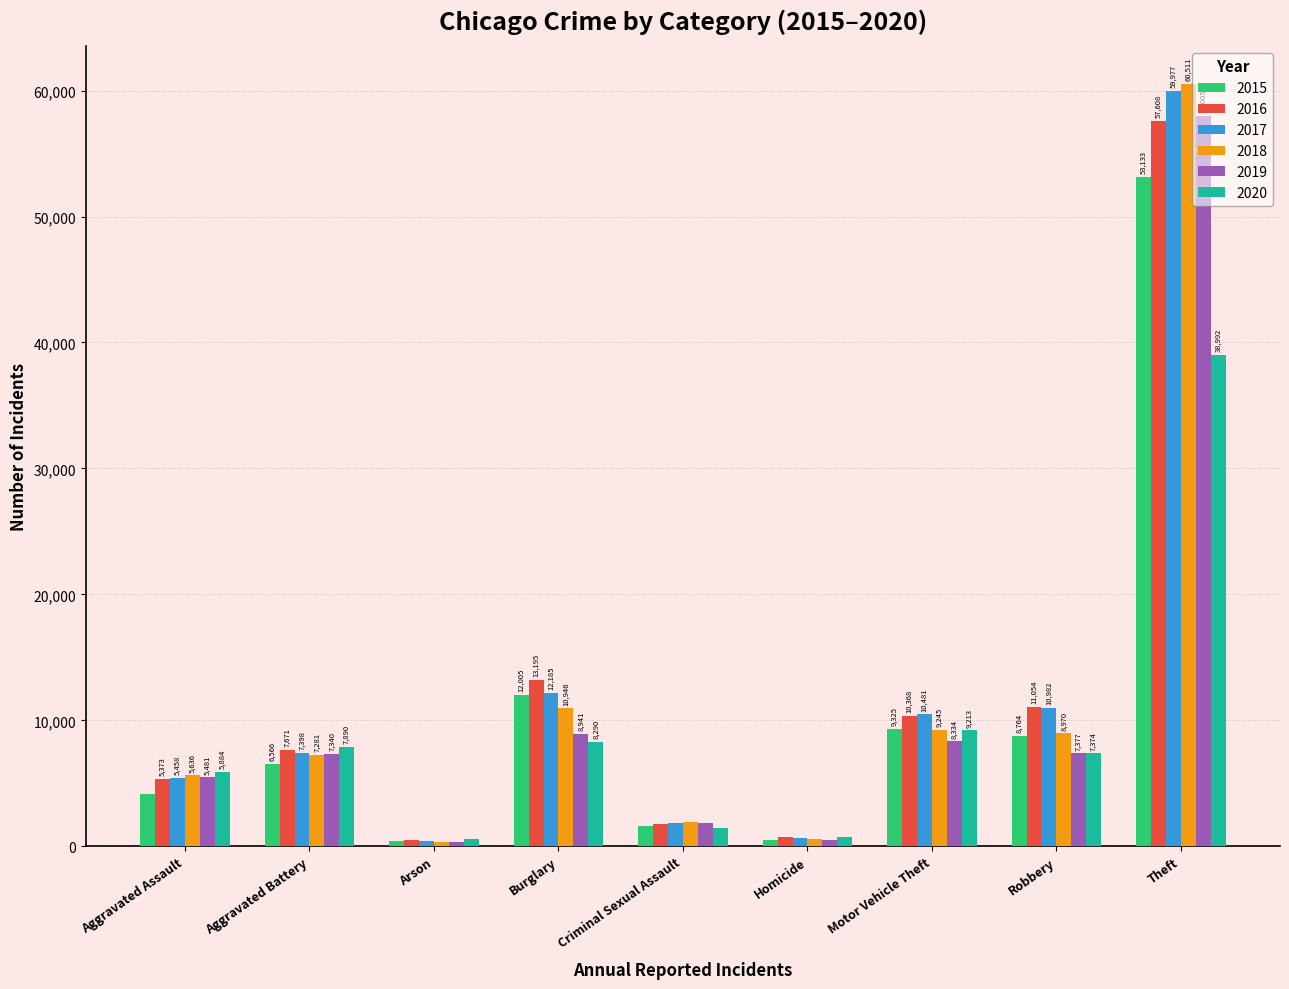

What is the sum of all 2016 values?

108272